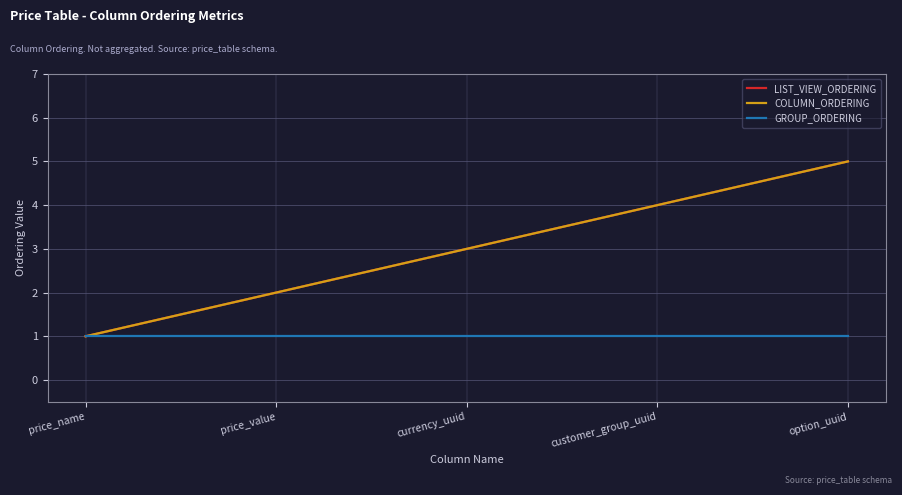

What value does the GROUP_ORDERING series have at currency_uuid?

1